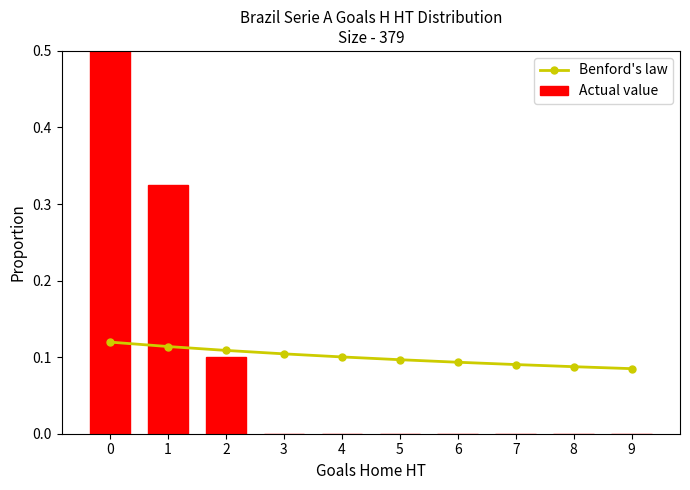

Does the chart contain any negative values?

No